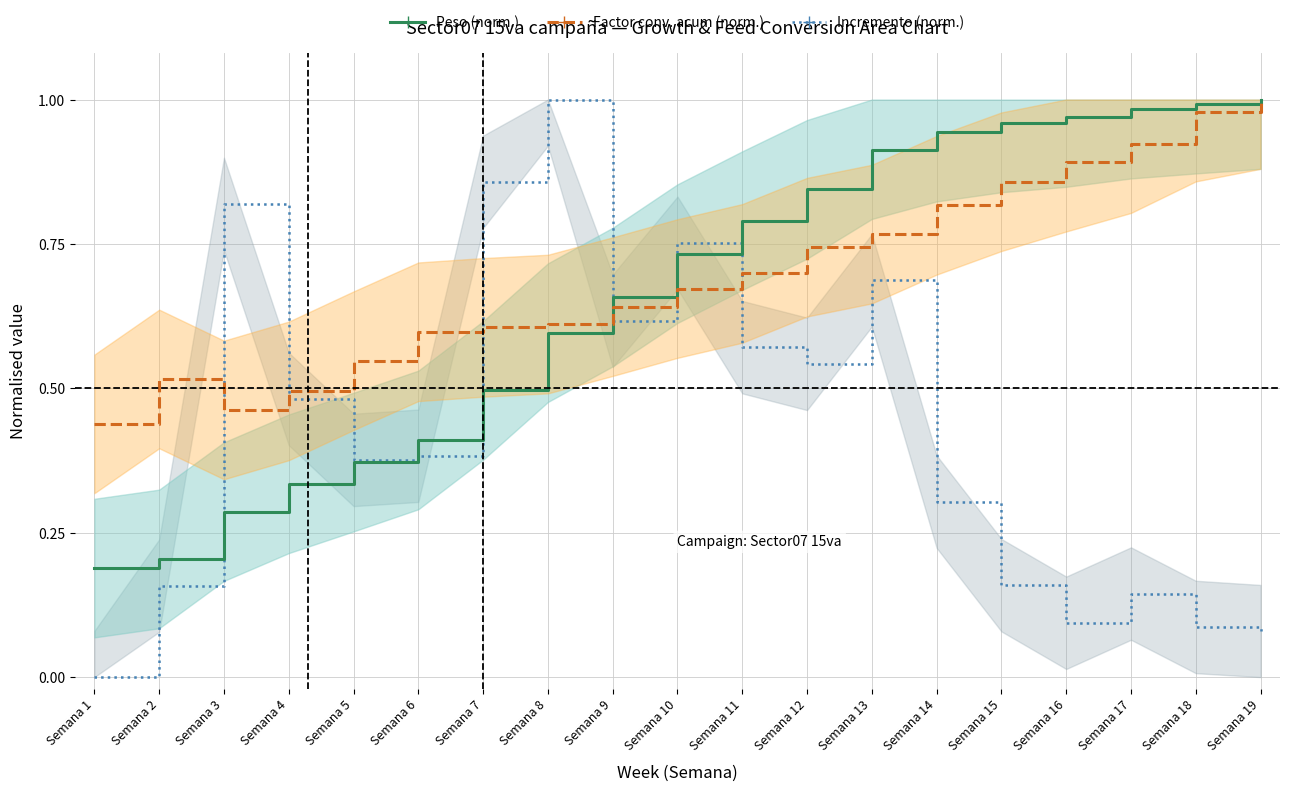

What is the difference between the second highest and second lowest values in the Peso (norm.) series?

0.8